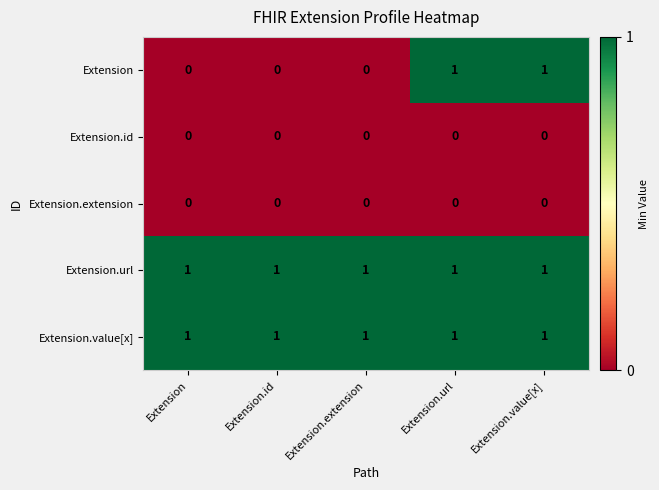

True or false: Extension.value[x] has a value of 1 at Extension.id.

True